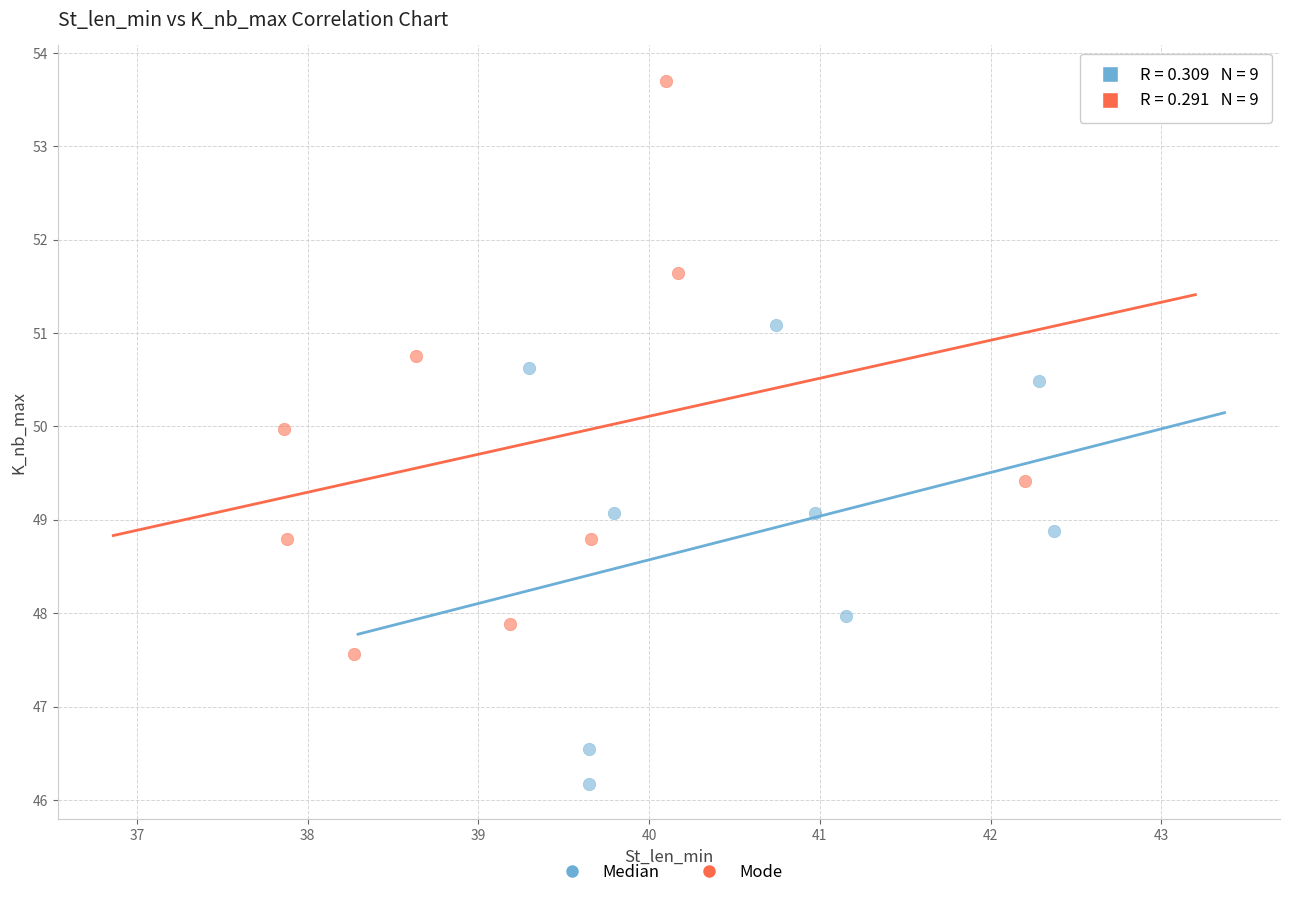

Which series contains the lowest Y value?

Median